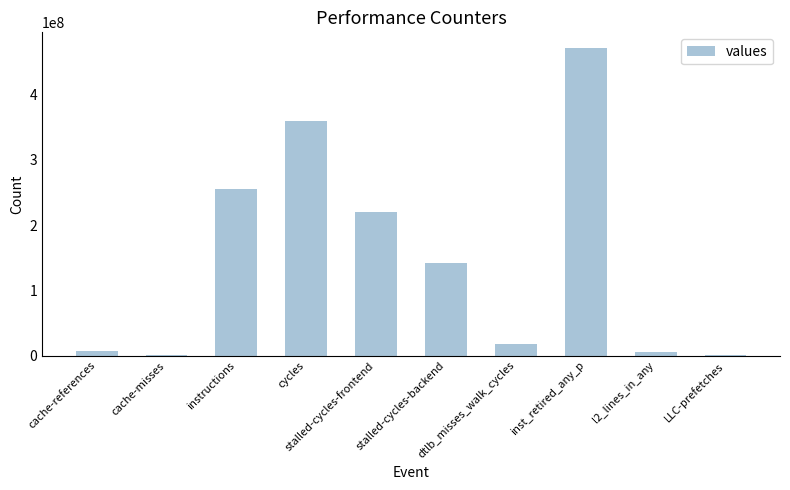

Between stalled-cycles-backend and inst_retired_any_p, which is larger?

inst_retired_any_p